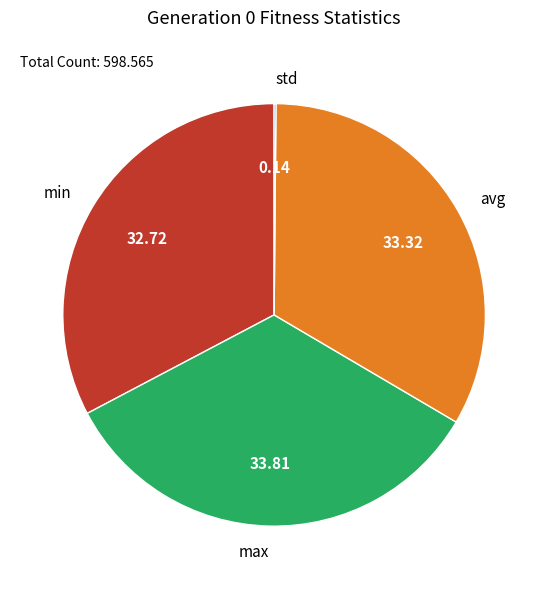

Does any single category account for the majority?

No